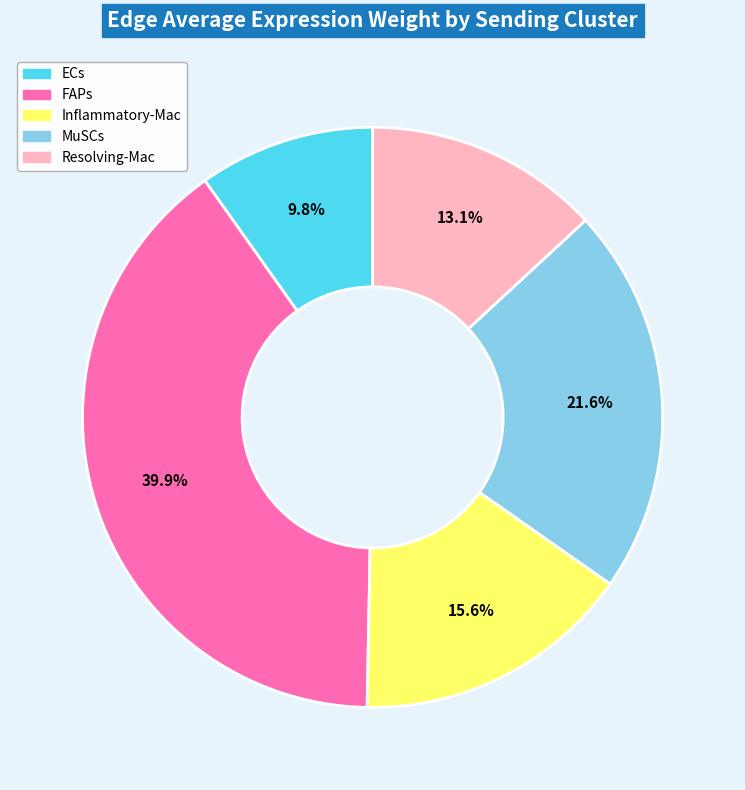

Which slice is the smallest?

ECs